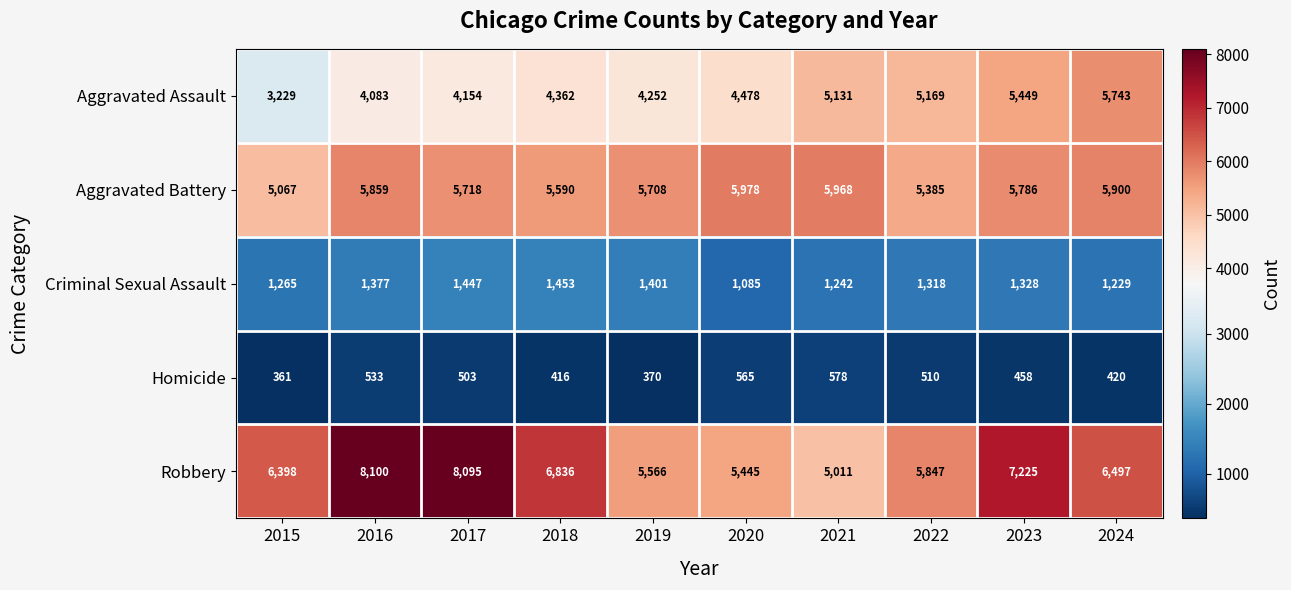

Which series changed the most between 2017 and 2018?

Robbery